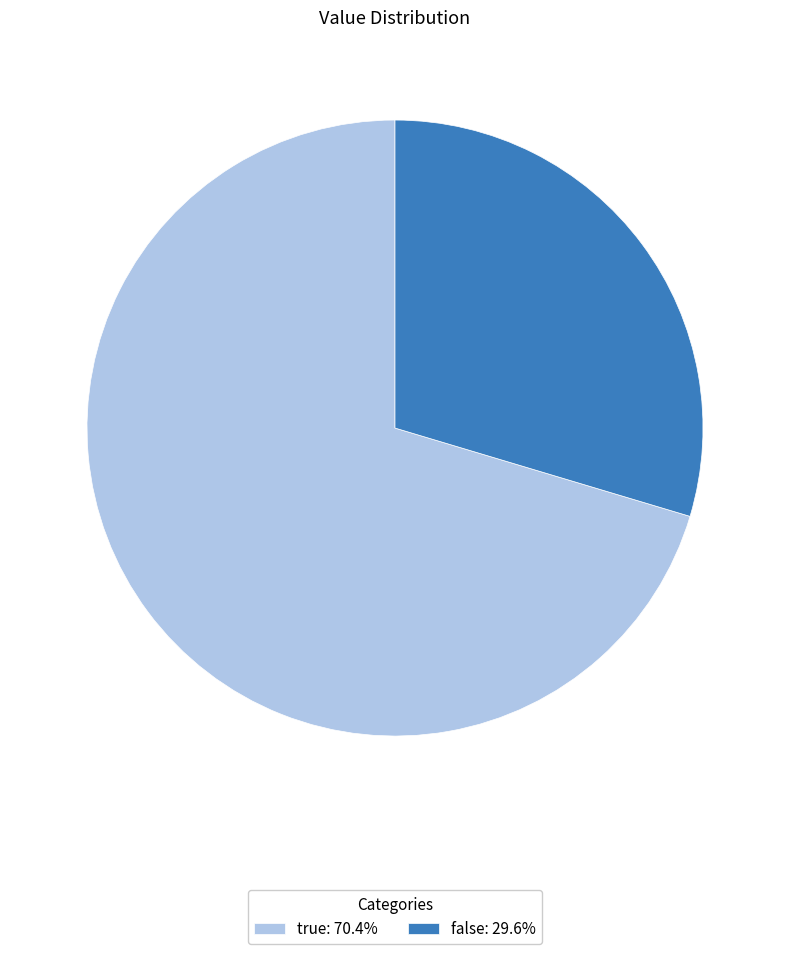

Count the number of slices in the pie.

2